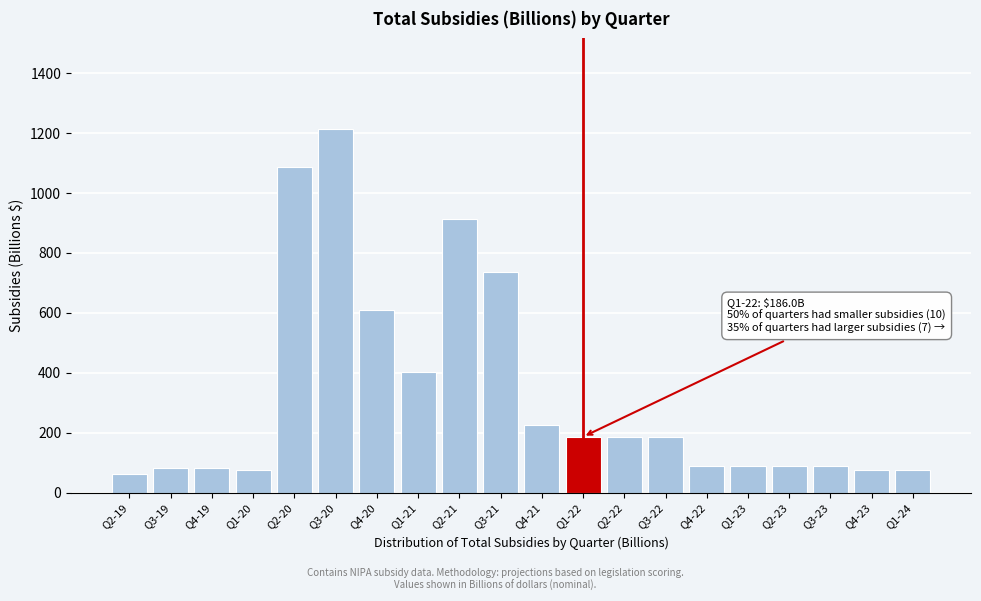

Is it true that the value at Q4-19 is 134.8?

False